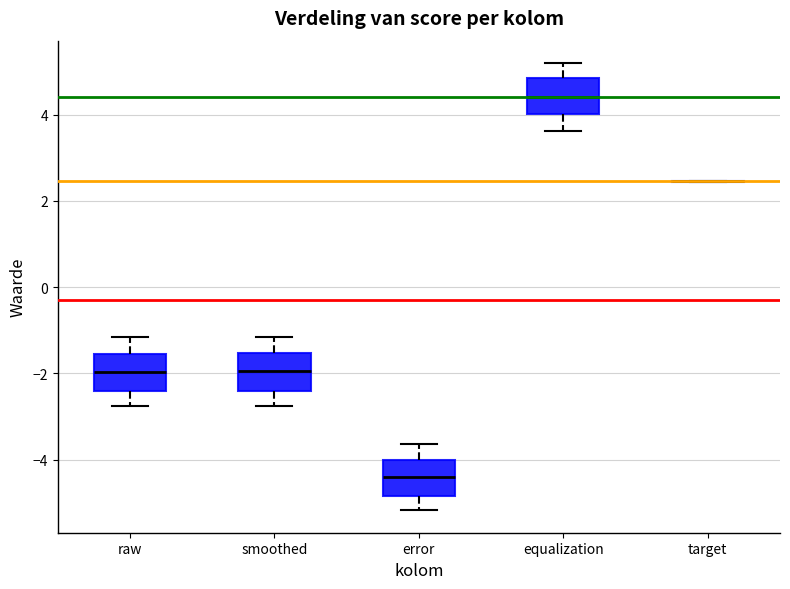

Reading left to right, read every box against the y-axis: the position of its median line, the range the box covers, and the ends of its whiskers. The values are not printed on the chart, so give them approximately, as read against the axis.

raw: median -2.0, box -2.4 to -1.6, whiskers -2.8 to -1.2
smoothed: median -2.0, box -2.4 to -1.6, whiskers -2.8 to -1.2
error: median -4.4, box -4.8 to -4.0, whiskers -5.2 to -3.6
equalization: median 4.4, box 4.0 to 4.8, whiskers 3.6 to 5.2
target: box collapsed to a line at 2.4, whiskers 2.4 to 2.4